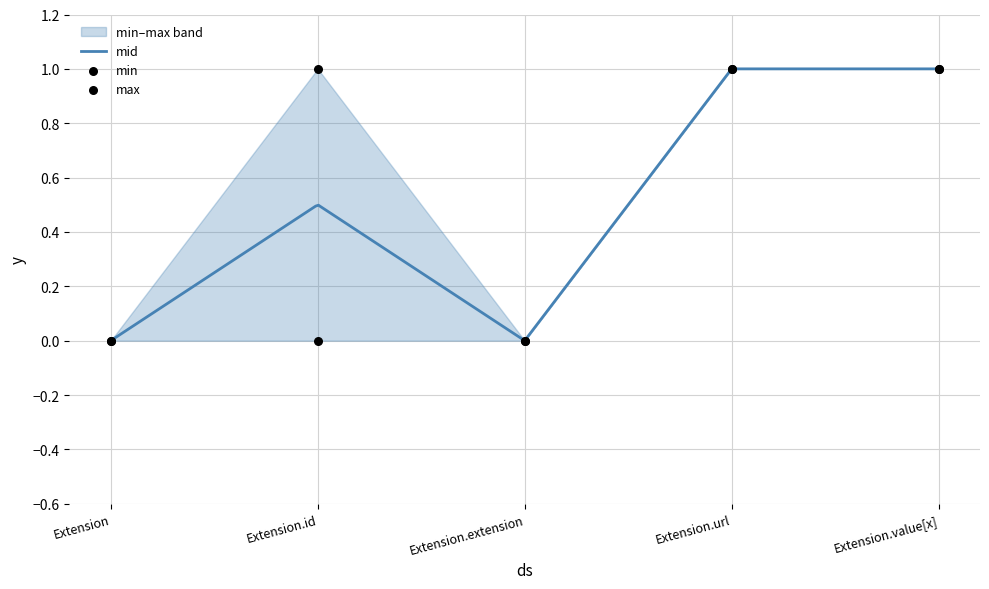

Which series contains the lowest Y value?

min